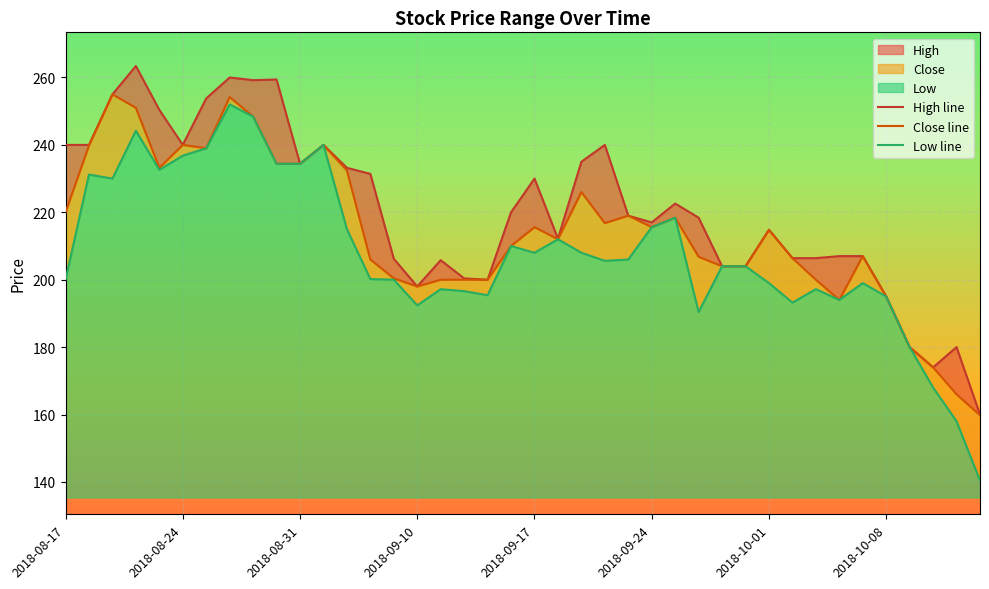

Between 2018-08-17 and 39, which series saw the biggest shift?

High line